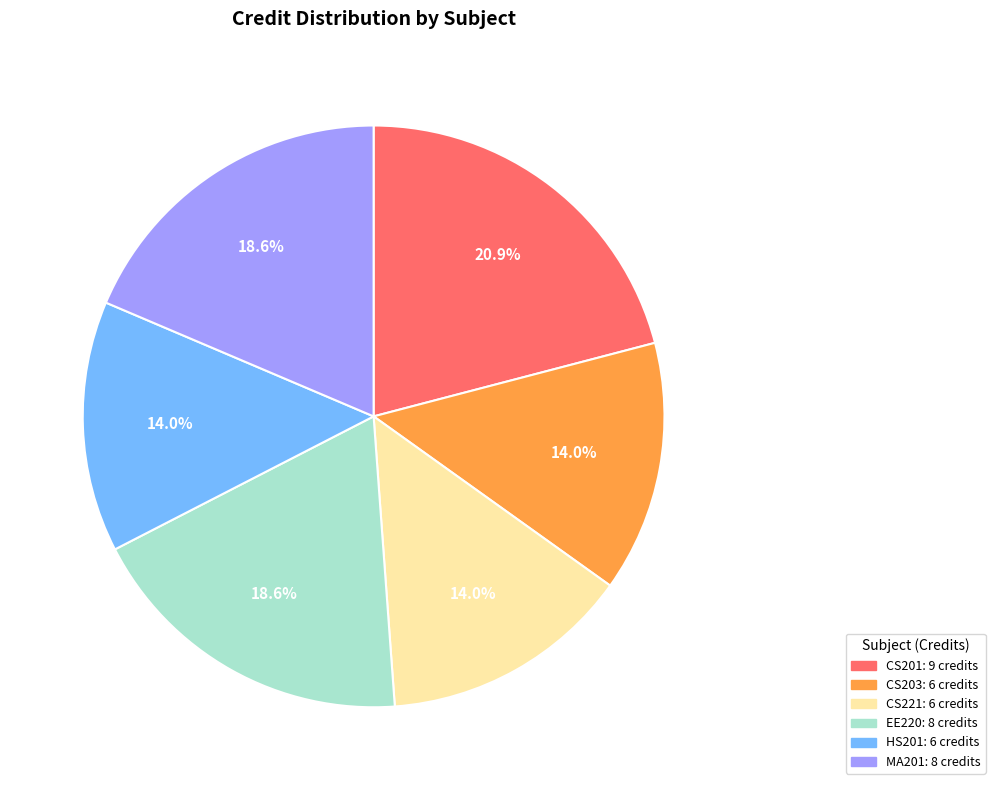

Does any single category account for the majority?

No